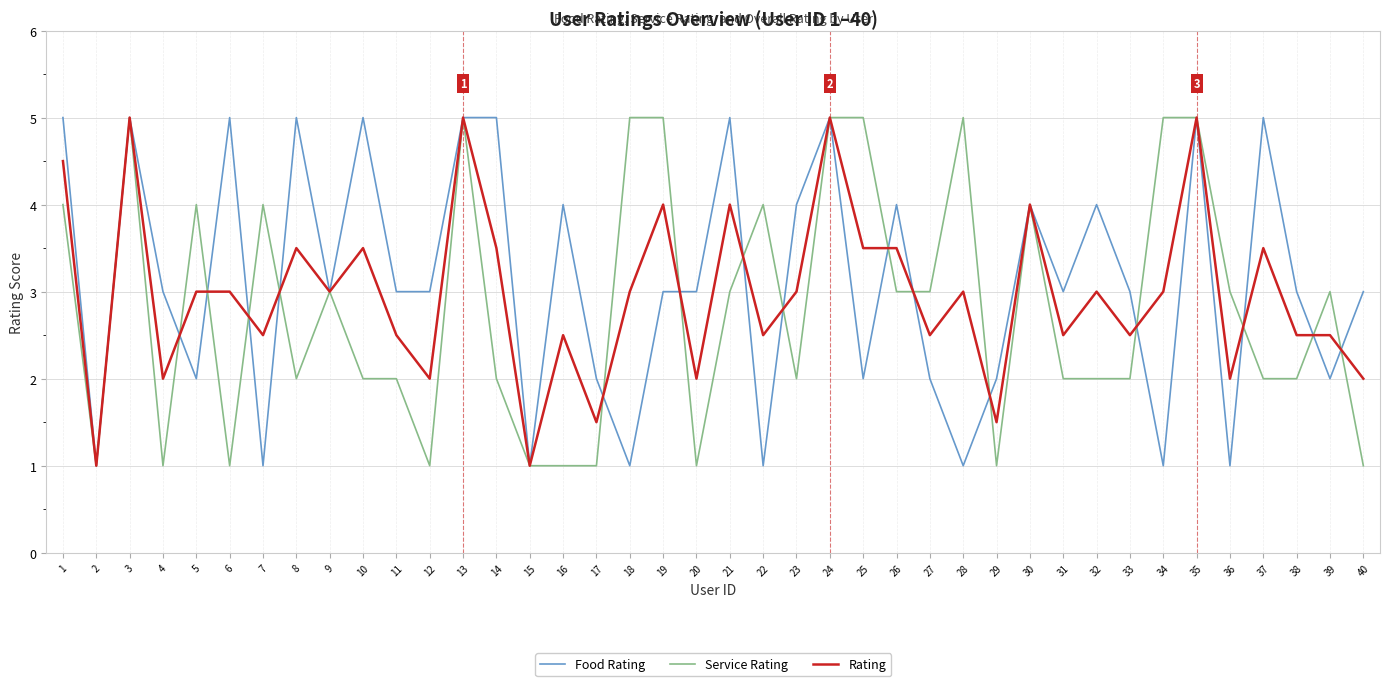

What is the minimum value shown in the chart?

1.0